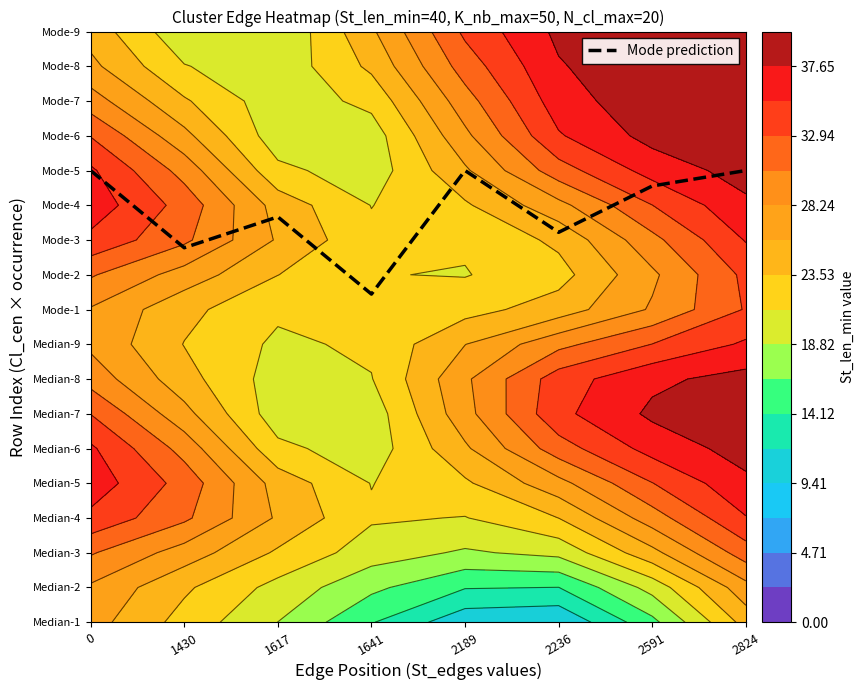

Rank the categories by value from lowest to highest.

1641, 1430, 2236, 1617, 2591, 0, 2189, 2824